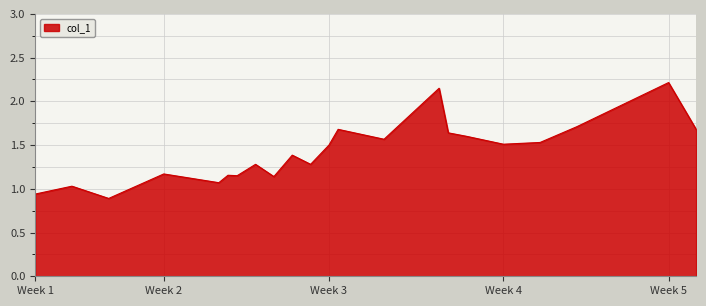

How many distinct data groups are displayed?

1